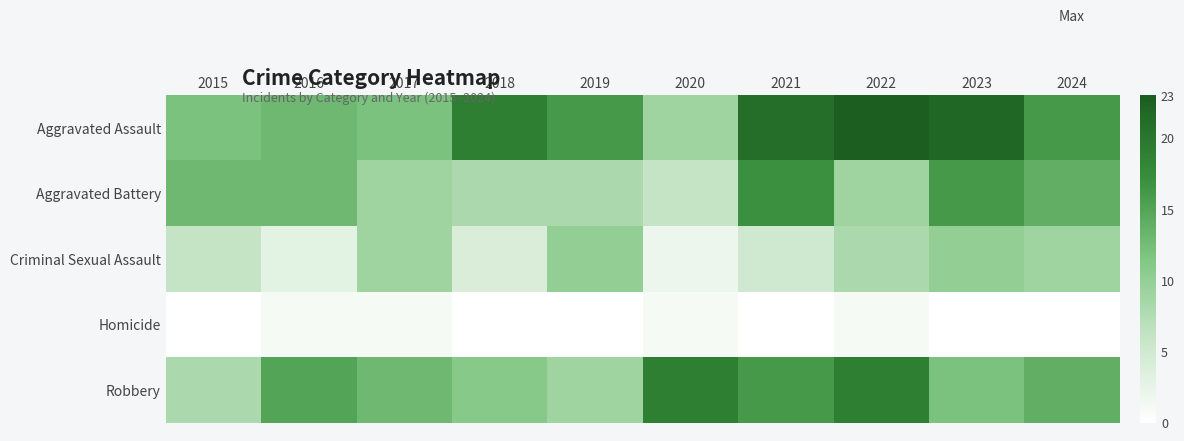

At which category is the sum across all series the highest?

2022